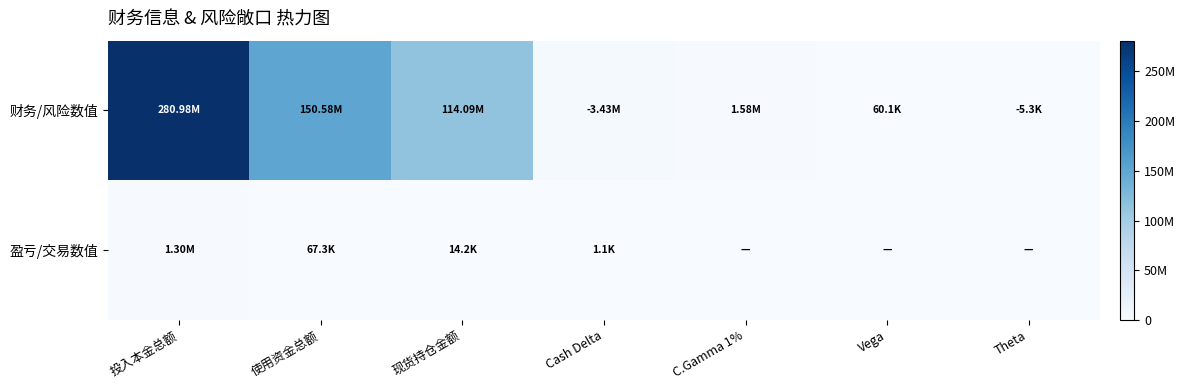

Reading left to right, transcribe all the data shown in this chart.

财务/风险数值: 投入本金总额=280980000.0	使用资金总额=150580487.0	现货持仓金额=114094108.0	Cash Delta=3428531.0	C.Gamma 1%=1579467.0	Vega=60146.0	Theta=5263.0
盈亏/交易数值: 投入本金总额=1296184.0	使用资金总额=67331.0	现货持仓金额=14187.0	Cash Delta=1070.0	C.Gamma 1%=0.0	Vega=0.0	Theta=0.0